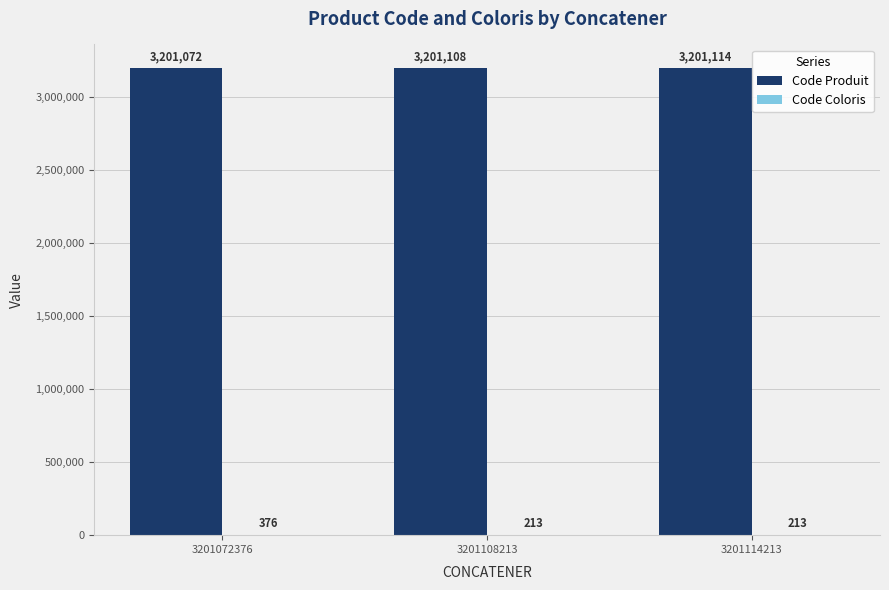

The value of Code Produit at 3201108213 is 2032562. True or false?

False